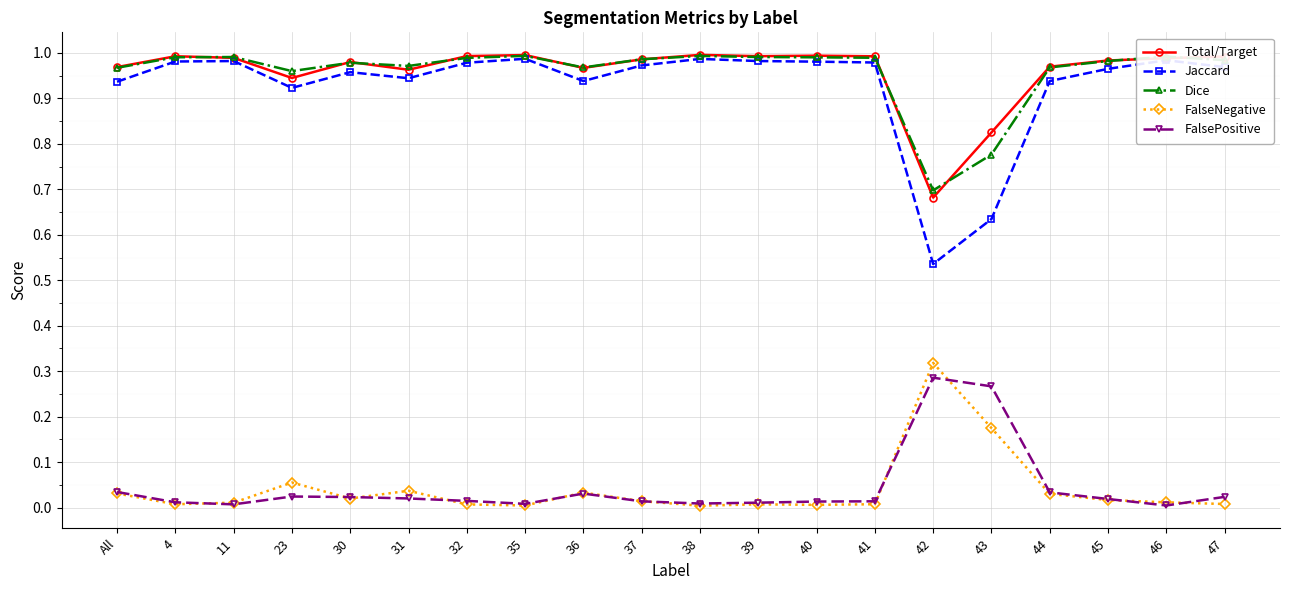

At how many categories does at least one series exceed 0?

20